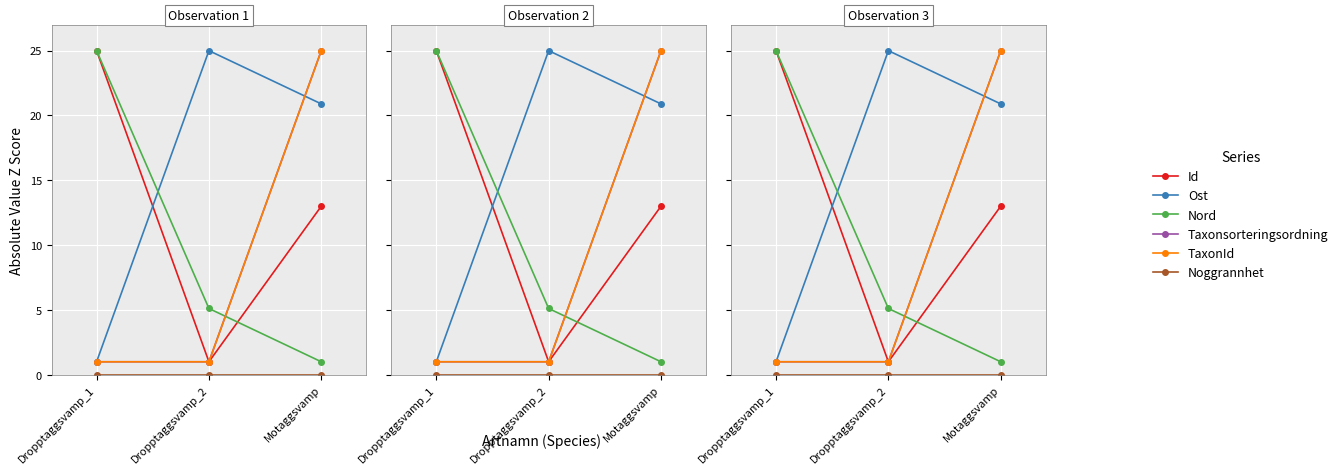

Reading left to right, list all the values displayed in this chart.

Id: Dropptaggsvamp_1=25.0	Dropptaggsvamp_2=1.0	Motaggsvamp=13.0
Ost: Dropptaggsvamp_1=1.0	Dropptaggsvamp_2=25.0	Motaggsvamp=20.9
Nord: Dropptaggsvamp_1=25.0	Dropptaggsvamp_2=5.1	Motaggsvamp=1.0
Taxonsorteringsordning: Dropptaggsvamp_1=1.0	Dropptaggsvamp_2=1.0	Motaggsvamp=25.0
TaxonId: Dropptaggsvamp_1=1.0	Dropptaggsvamp_2=1.0	Motaggsvamp=25.0
Noggrannhet: Dropptaggsvamp_1=0.0	Dropptaggsvamp_2=0.0	Motaggsvamp=0.0